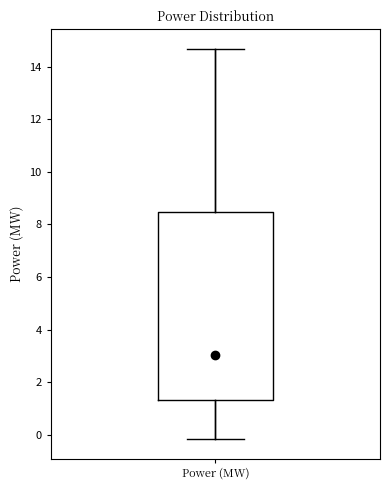

Where does the upper whisker of the box for Power (MW) end on the y-axis? The values are not printed on the chart, so give them approximately, as read against the axis.

14.6